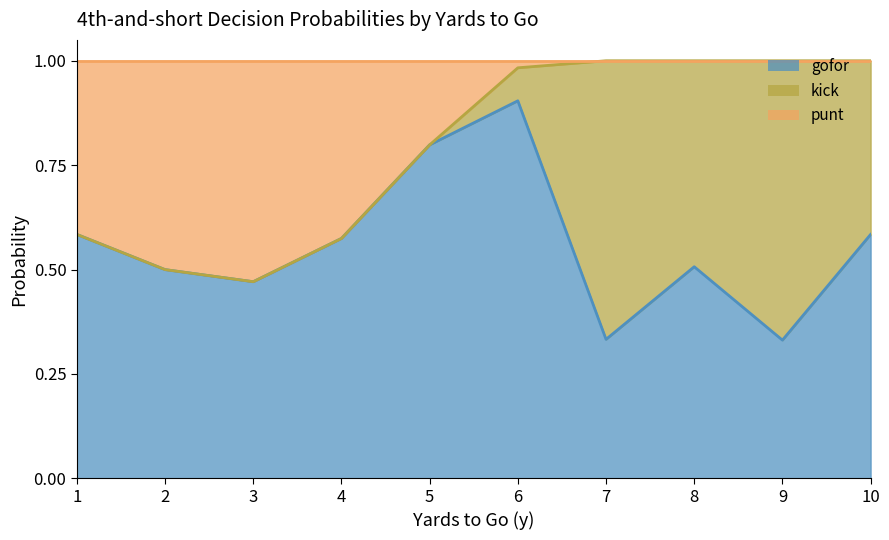

What is the average value of the punt series?

0.2